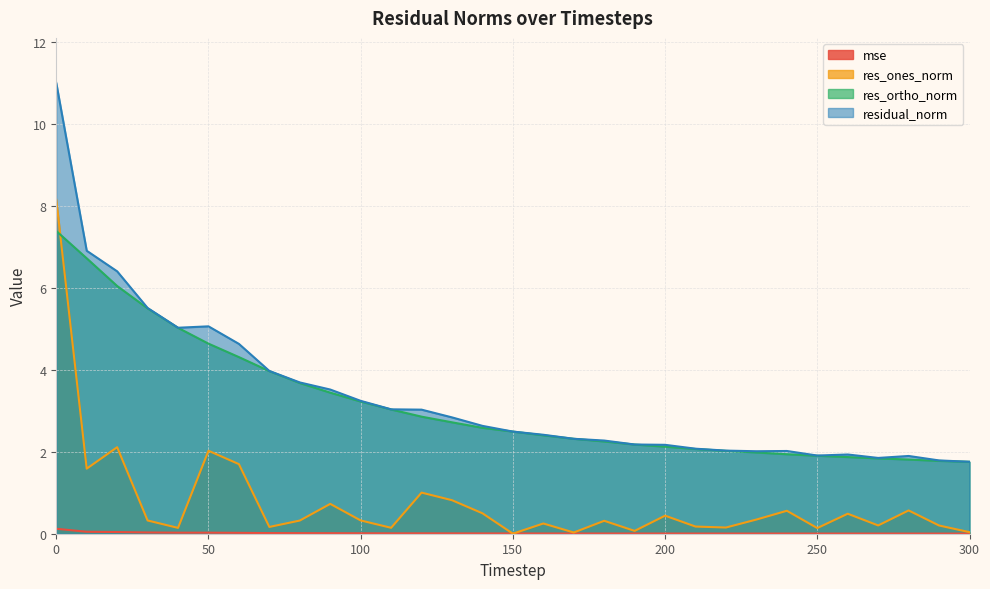

The residual_norm series shows 5.0 at 40. True or false?

True